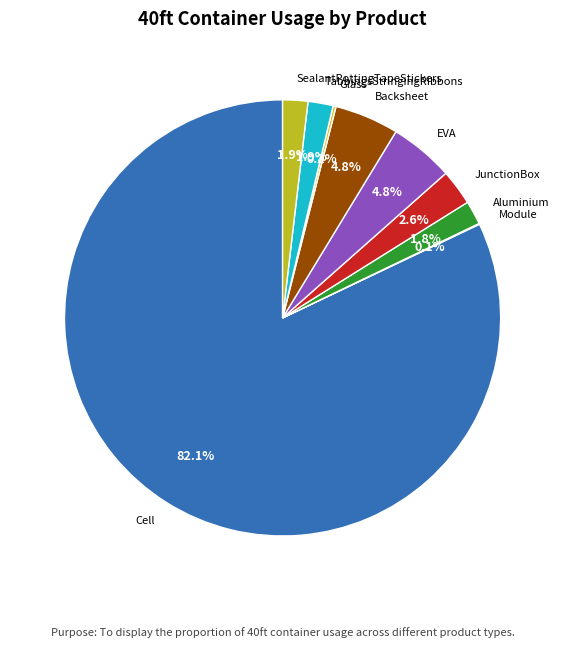

Which category accounts for the majority?

Cell